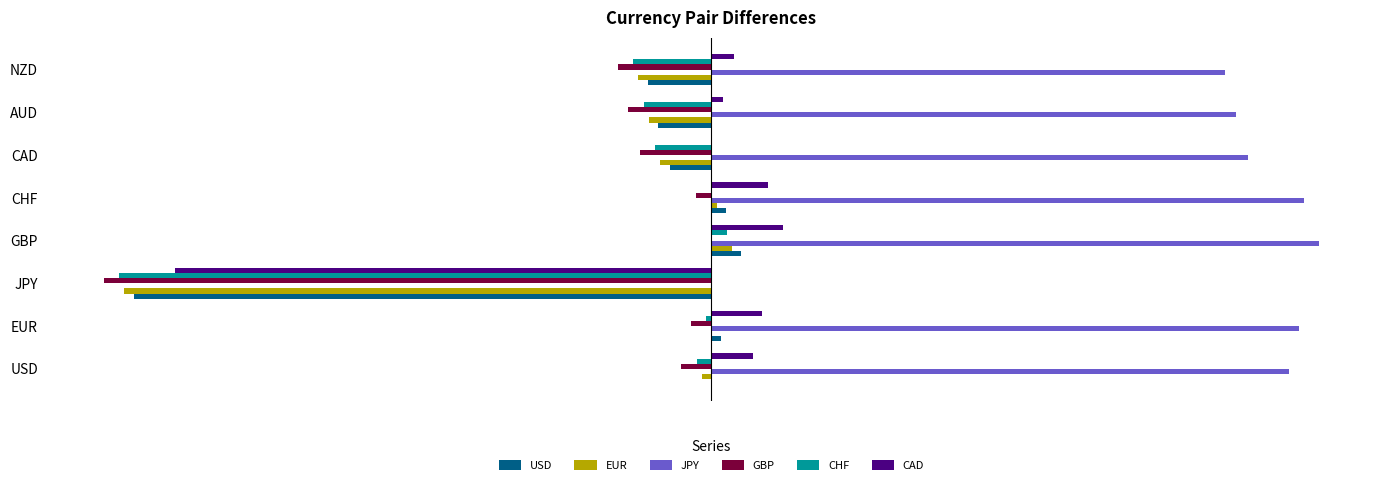

What are all the series names shown in the legend?

USD, EUR, JPY, GBP, CHF, CAD